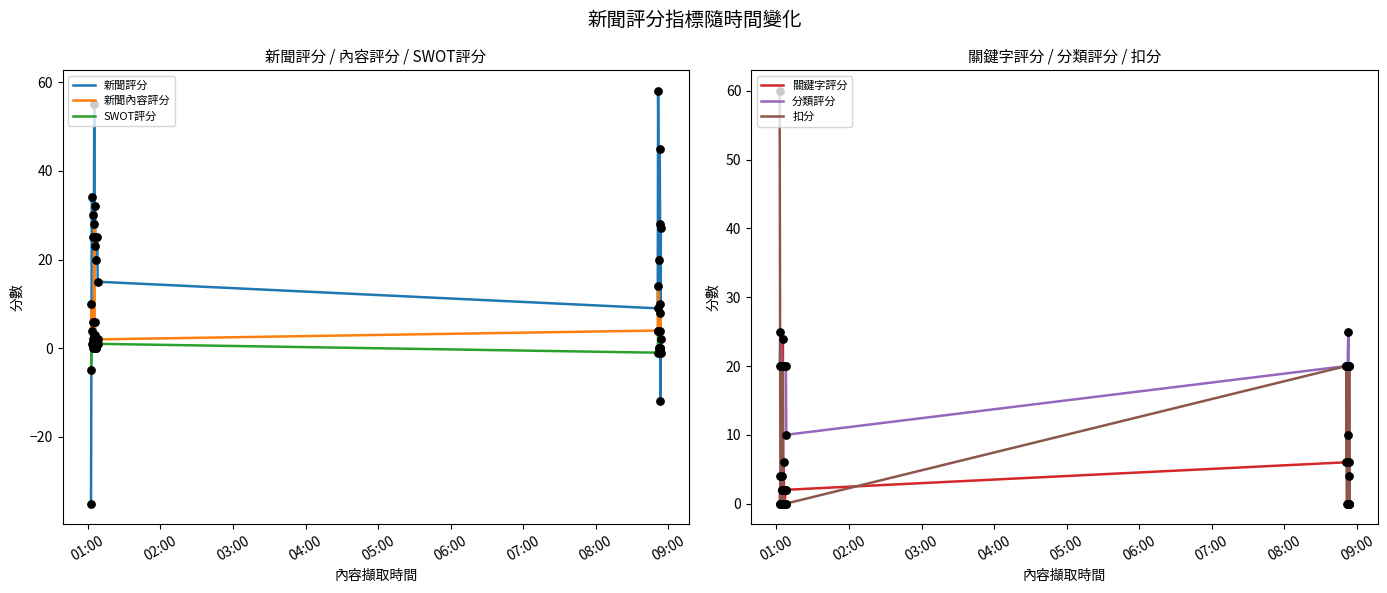

What is the highest value of the SWOT評分 series?

4